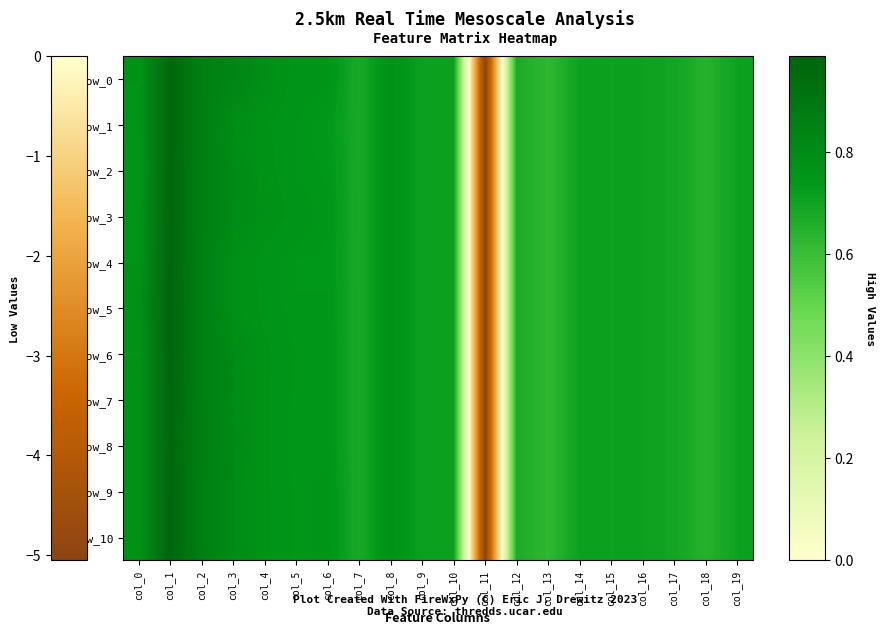

The row_10 series shows 0.4 at col_4. True or false?

False